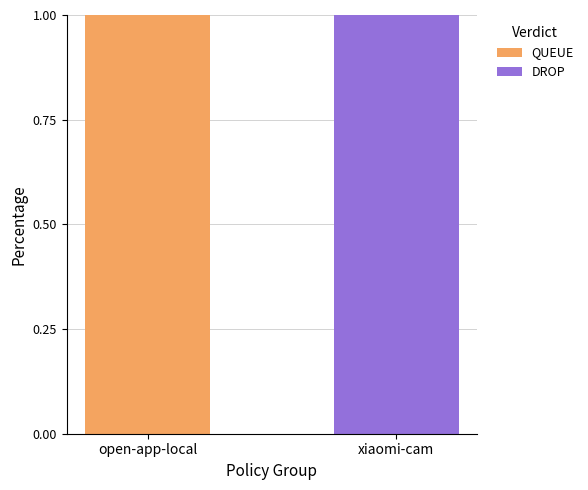

Reading left to right, what are the values for QUEUE?

open-app-local=1	xiaomi-cam=0